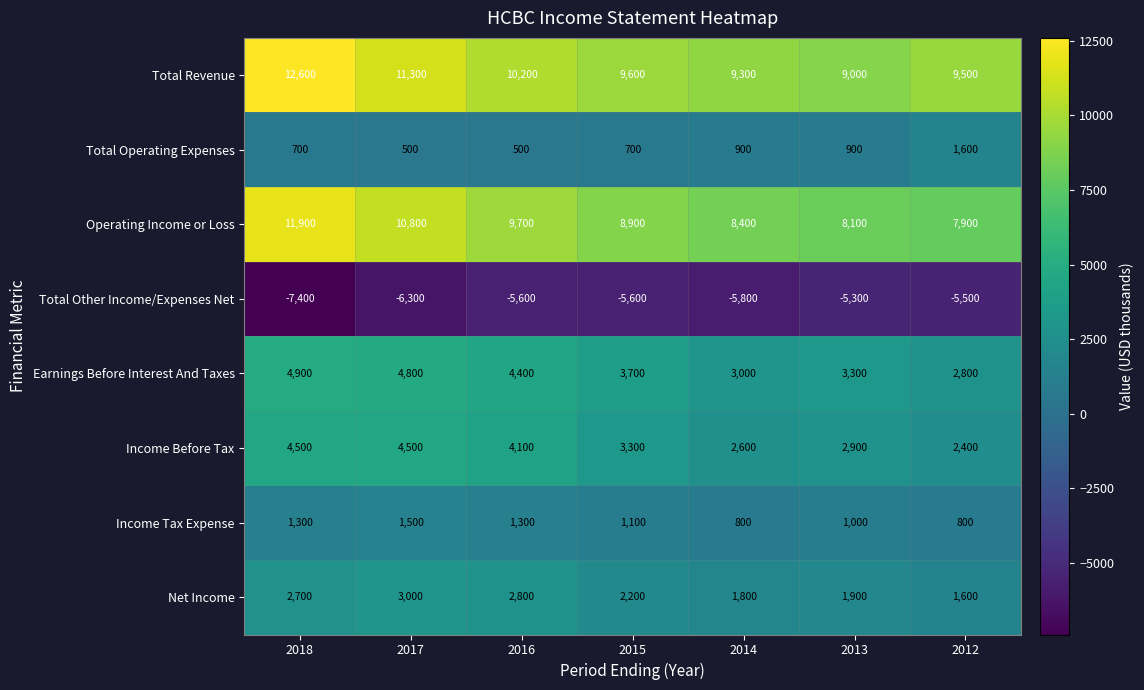

At which category does the chart reach its peak across all series?

2018